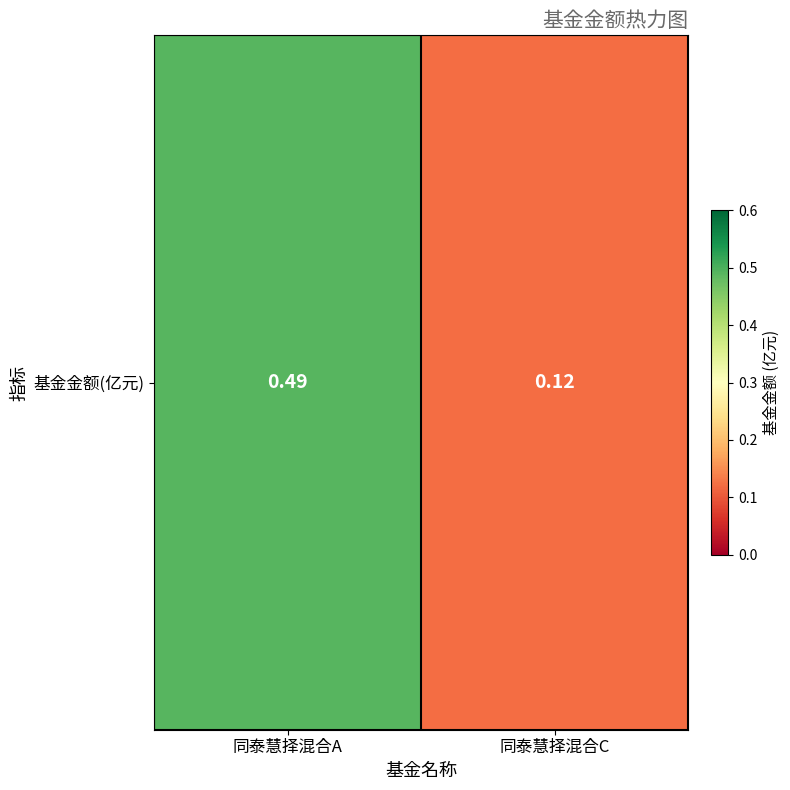

What is the change in value from 同泰慧择混合A to 同泰慧择混合C?

-0.4